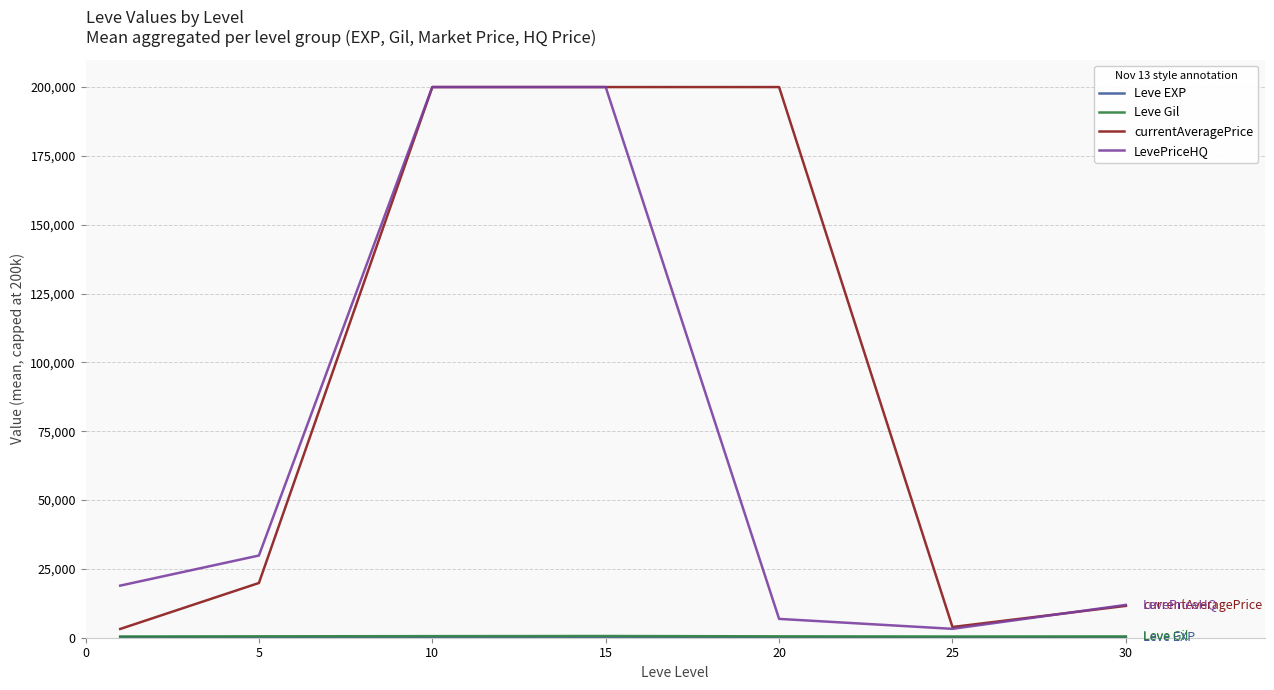

What is the maximum value for LevePriceHQ?

200000.0